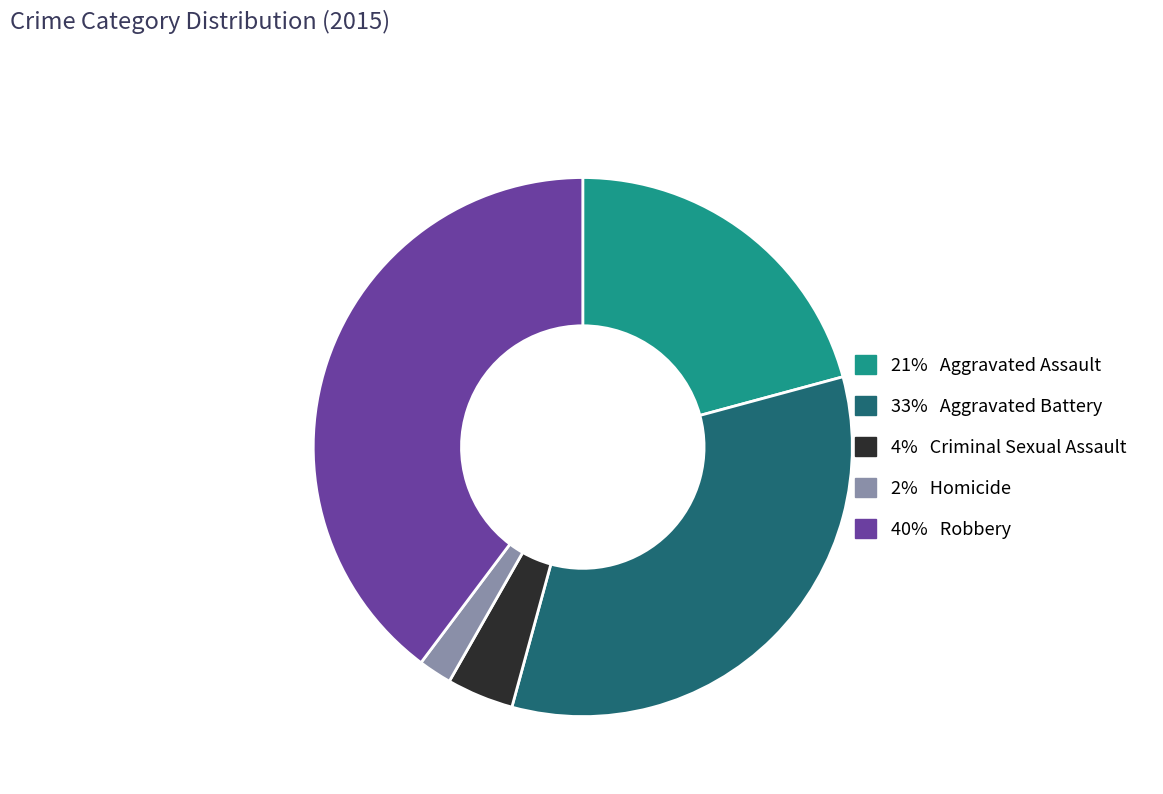

Is there any slice that represents more than half of the pie?

No